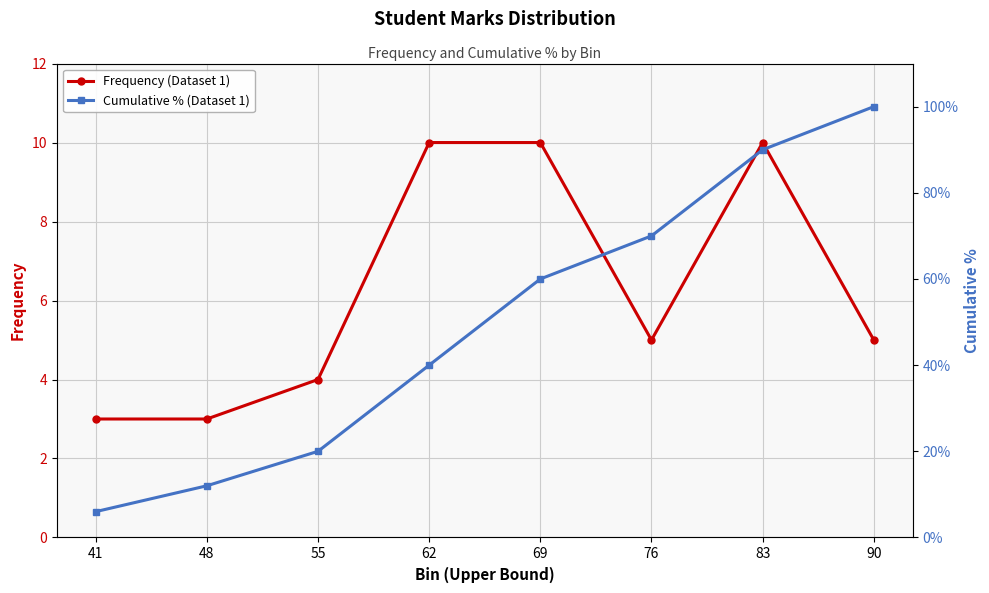

What is the sum of the Frequency (Dataset 1) values at 69 and 41?

13